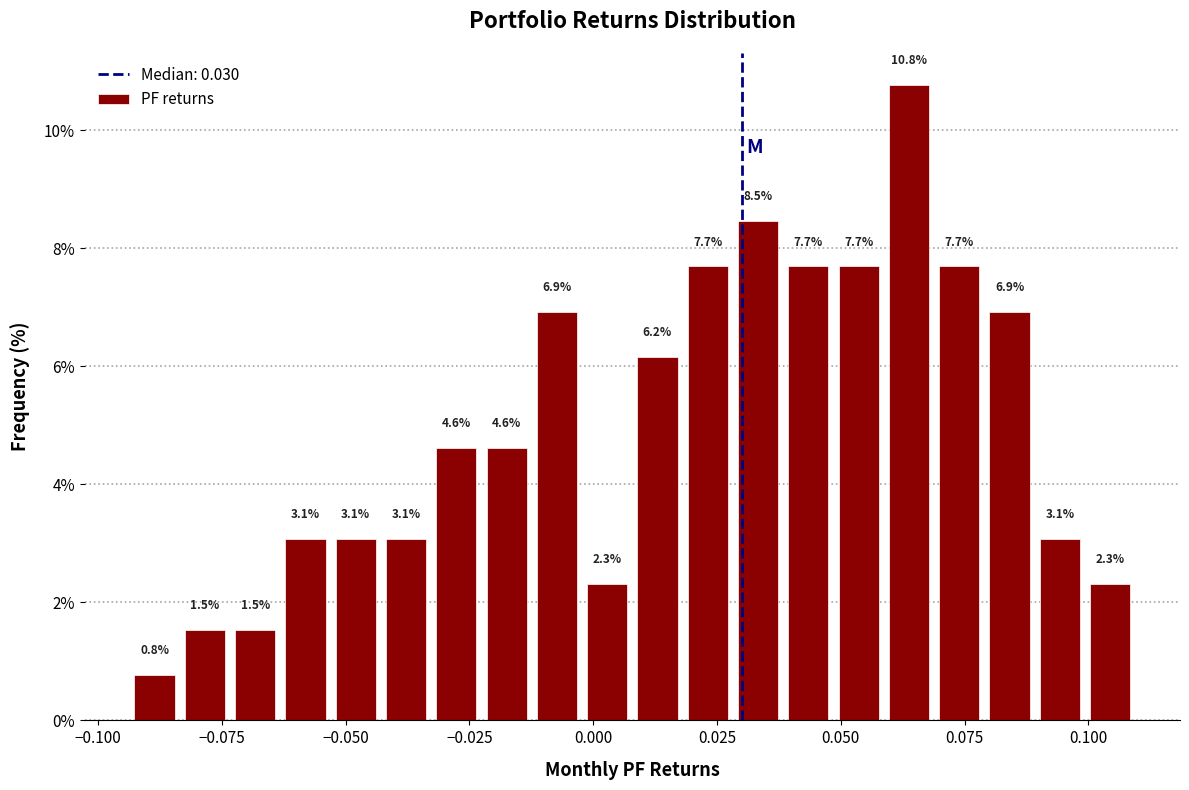

Read against the x-axis, roughly where is the centre of the tallest bar?

0.065